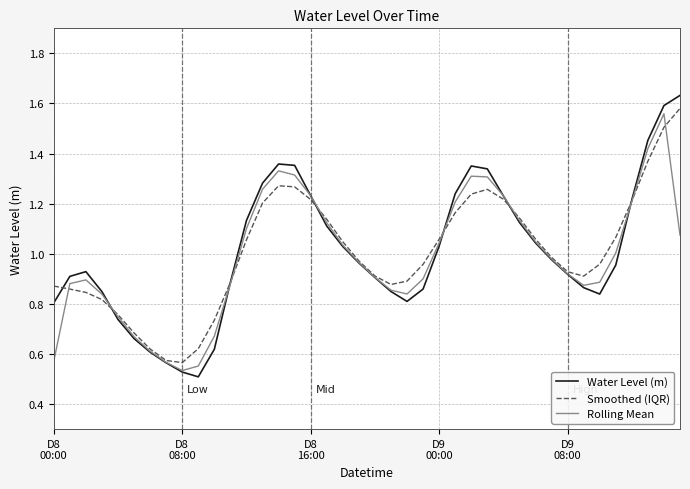

Which series has the largest range (max minus min)?

Water Level (m)